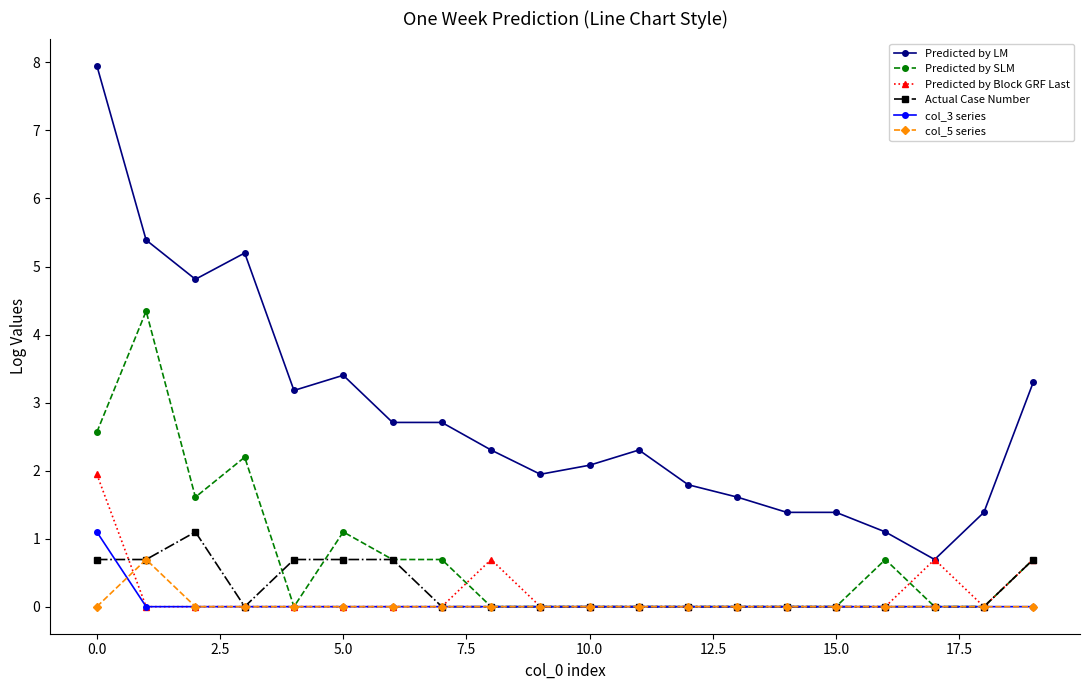

True or false: col_5 series and Predicted by LM intersect in this chart.

False